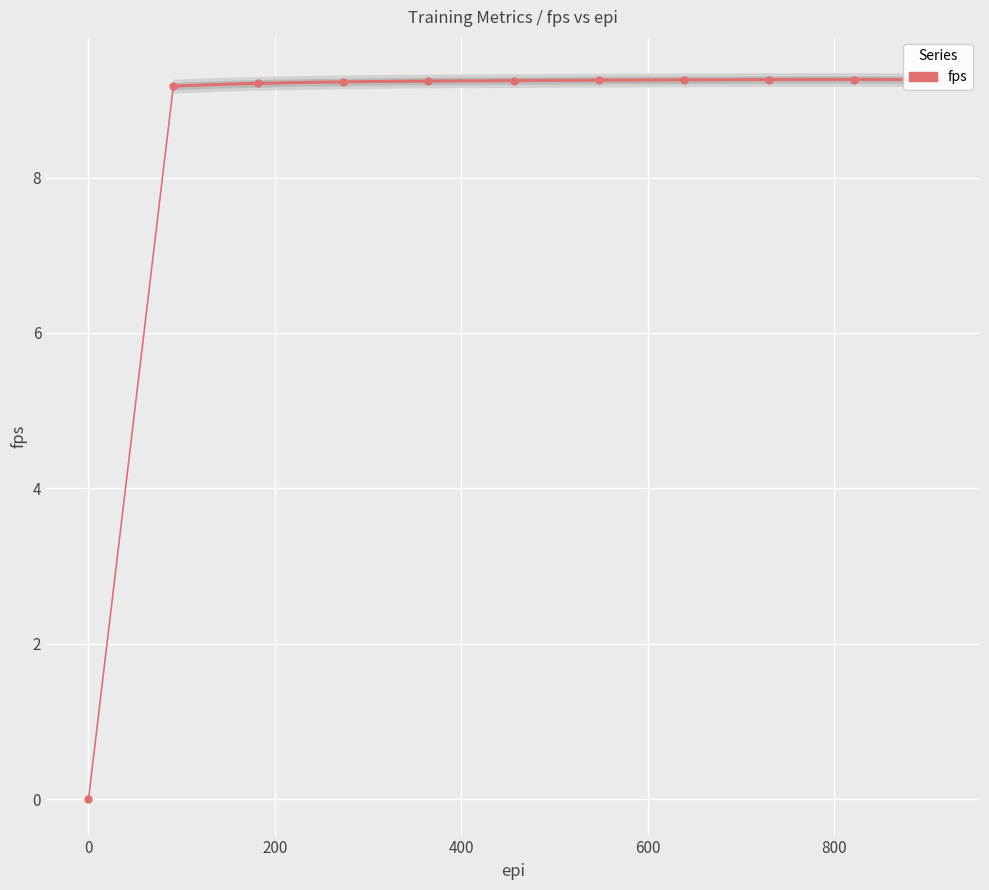

How many lines are shown in the chart?

1